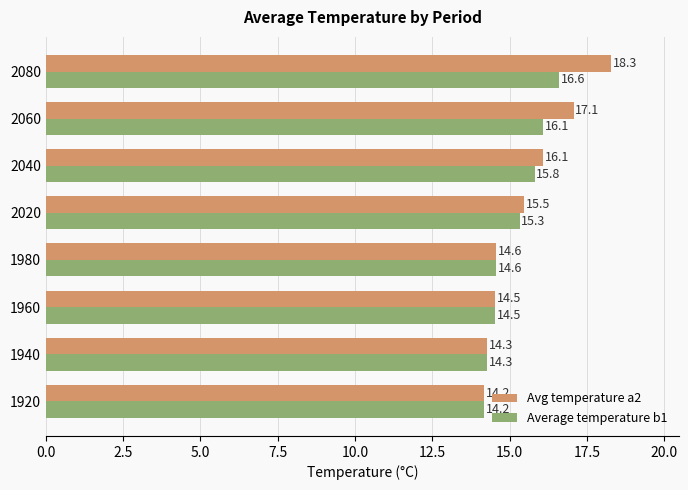

What are all the series names shown in the legend?

Avg temperature a2, Average temperature b1